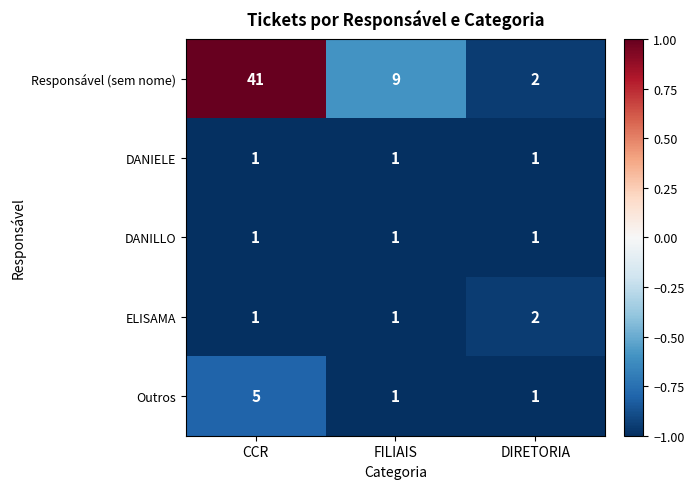

At which category is the sum across all series the highest?

CCR